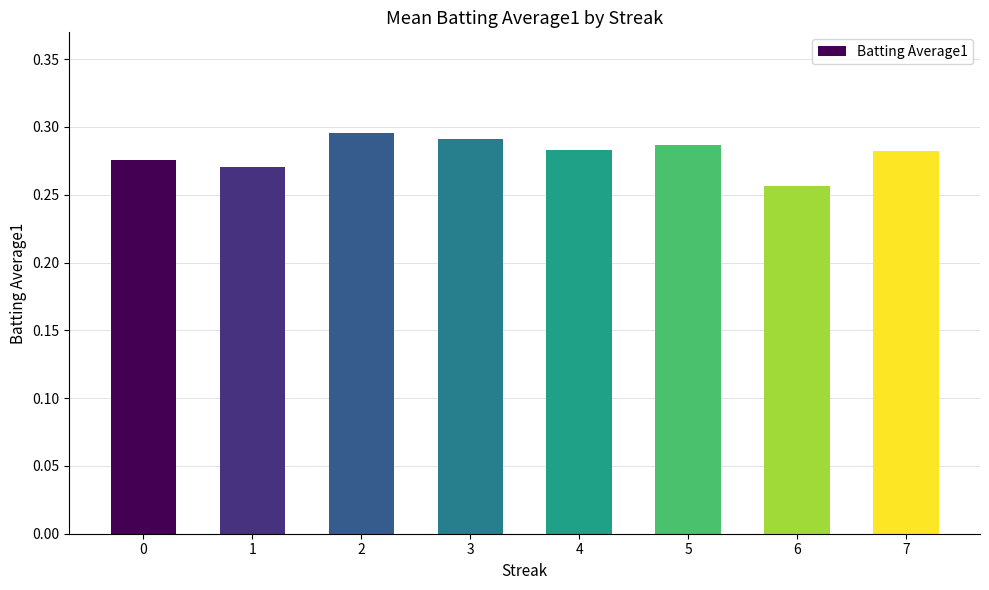

What is the sum of the values at 5 and 3?

0.6